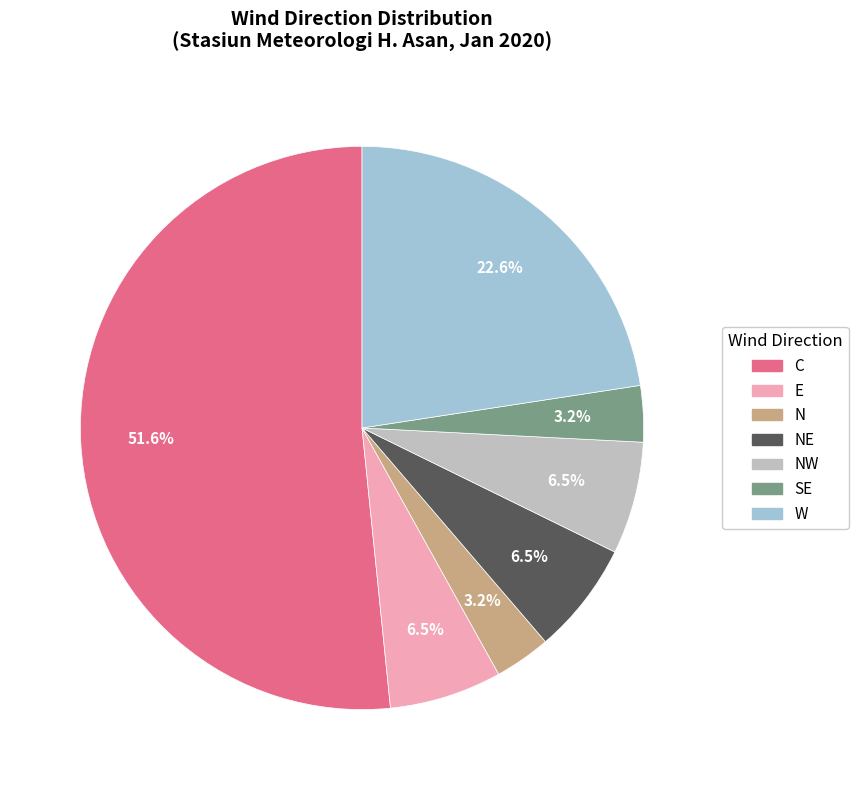

Is there a majority slice in this chart?

Yes